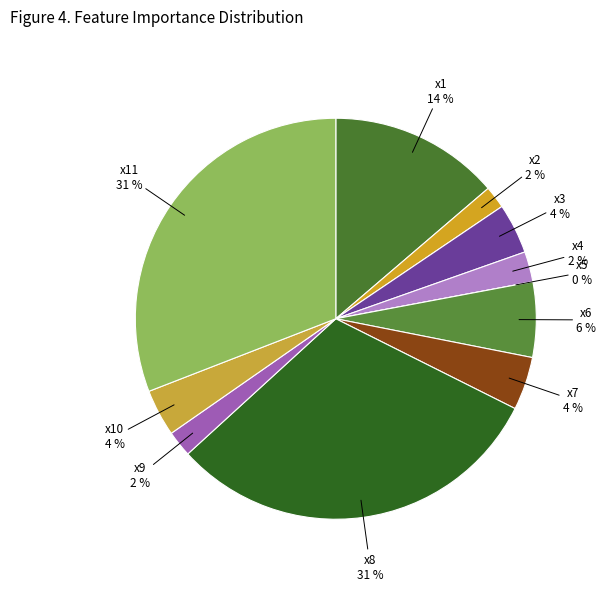

Which category has the biggest portion of the pie?

x11